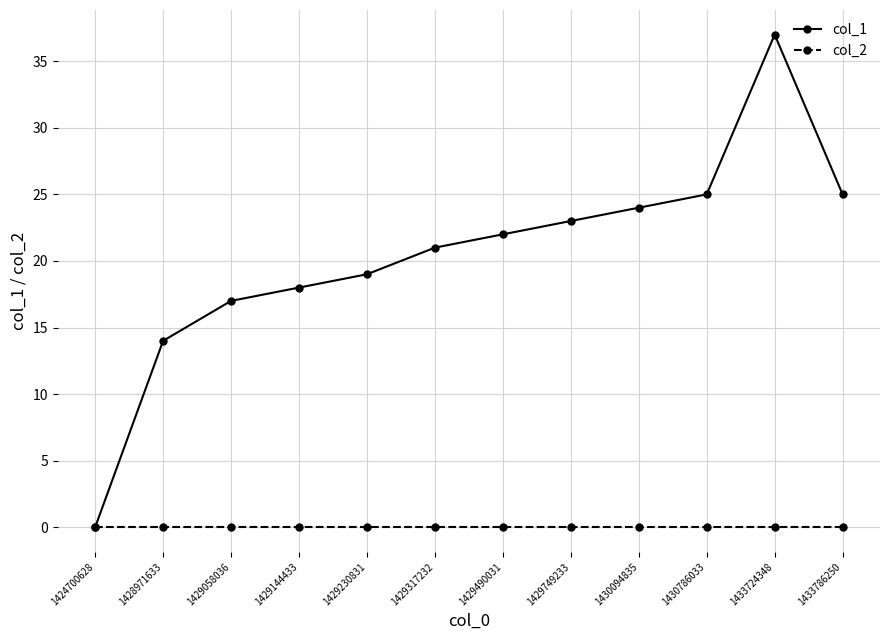

What is the maximum value for col_1?

37